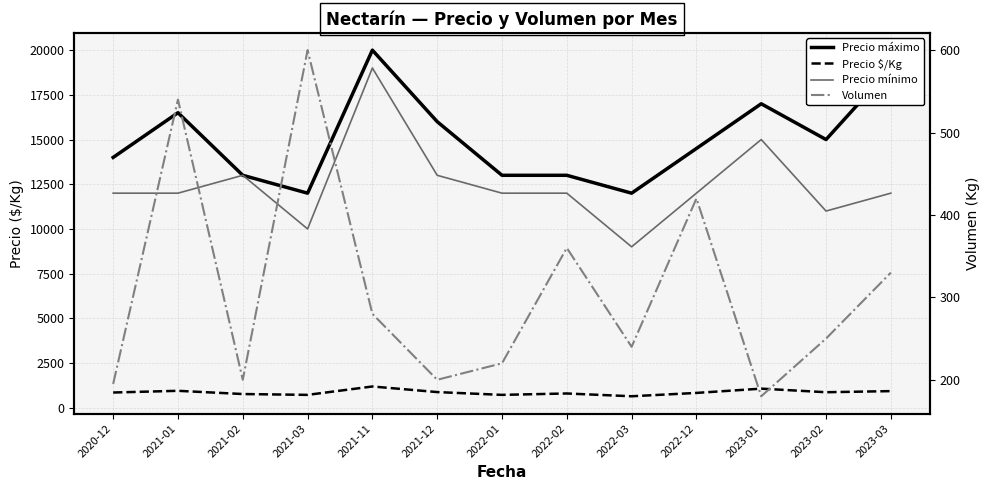

At which category does the chart reach its minimum across all series?

2023-01